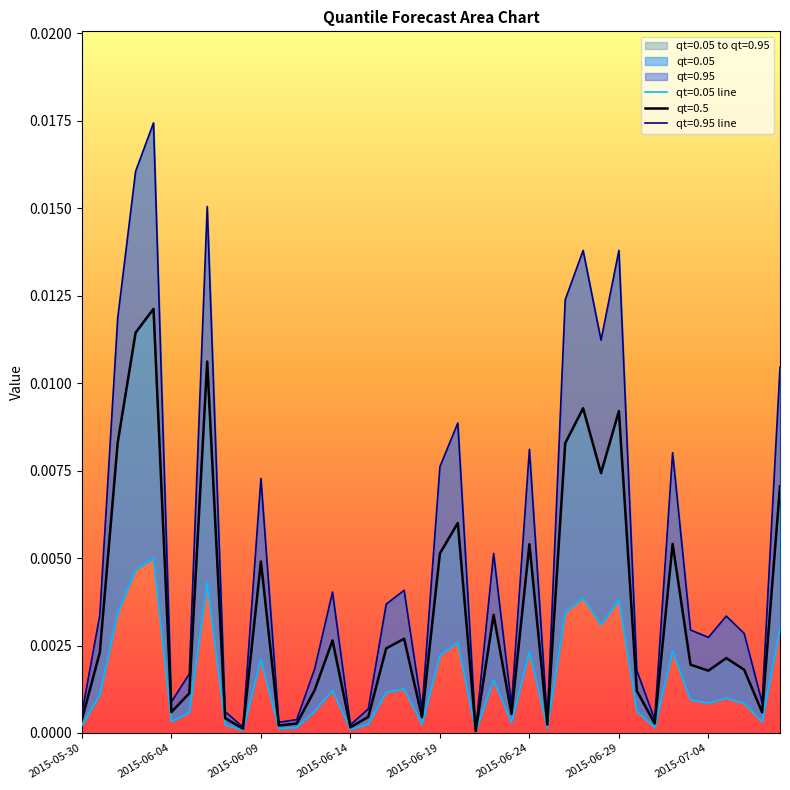

True or false: qt=0.95 and qt=0.05 cross at least once.

False